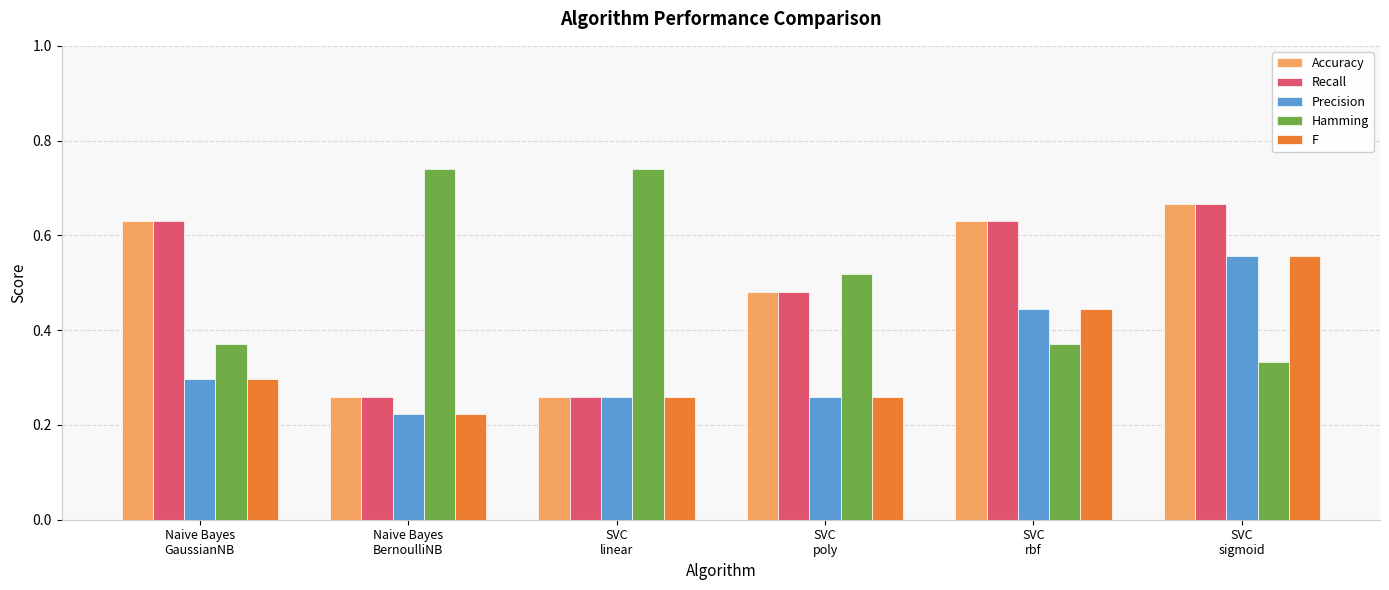

What is the sum of the Recall values at SVC
linear and SVC
sigmoid?

0.9